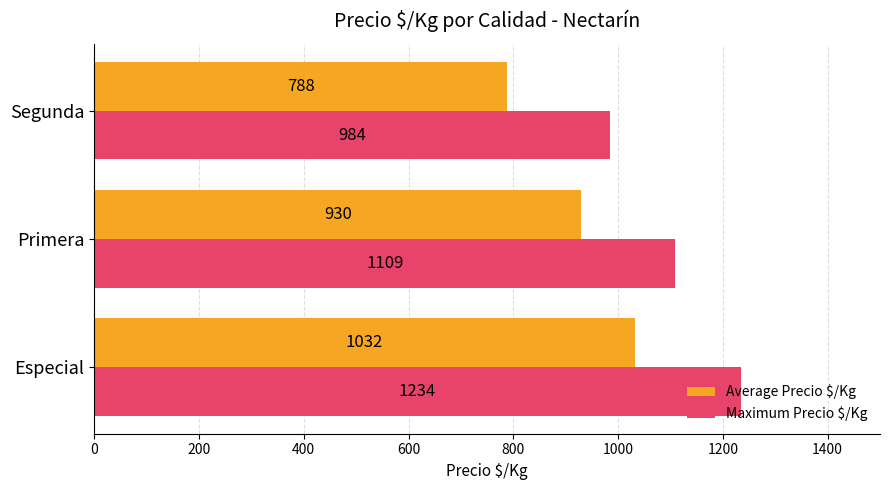

What is the difference between the maximum and minimum values in the Average Precio $/Kg series?

244